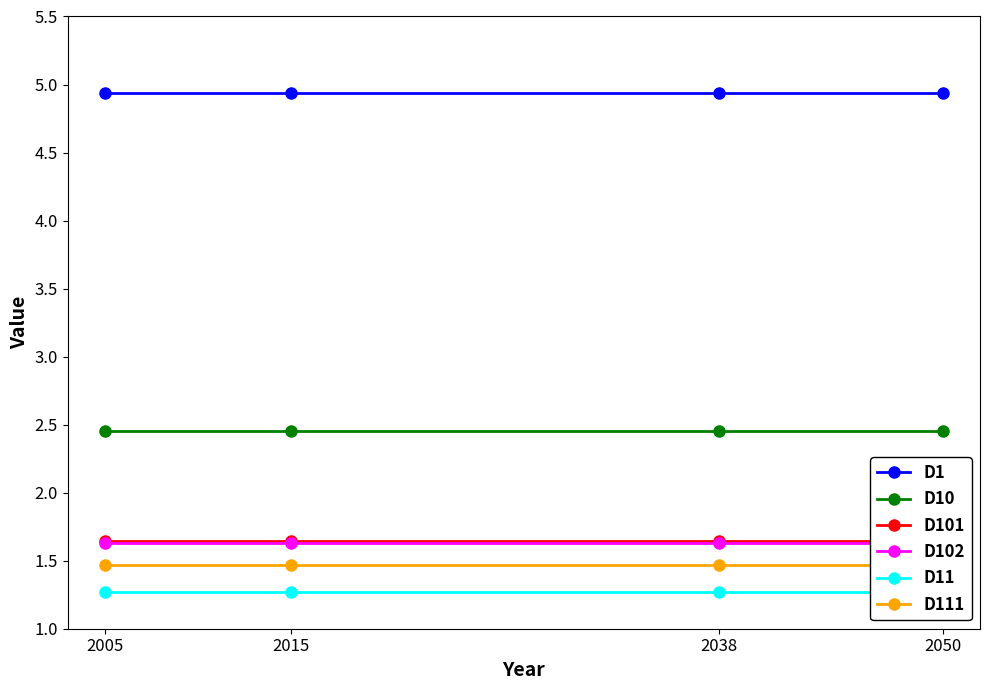

At how many categories does at least one series exceed 1?

4